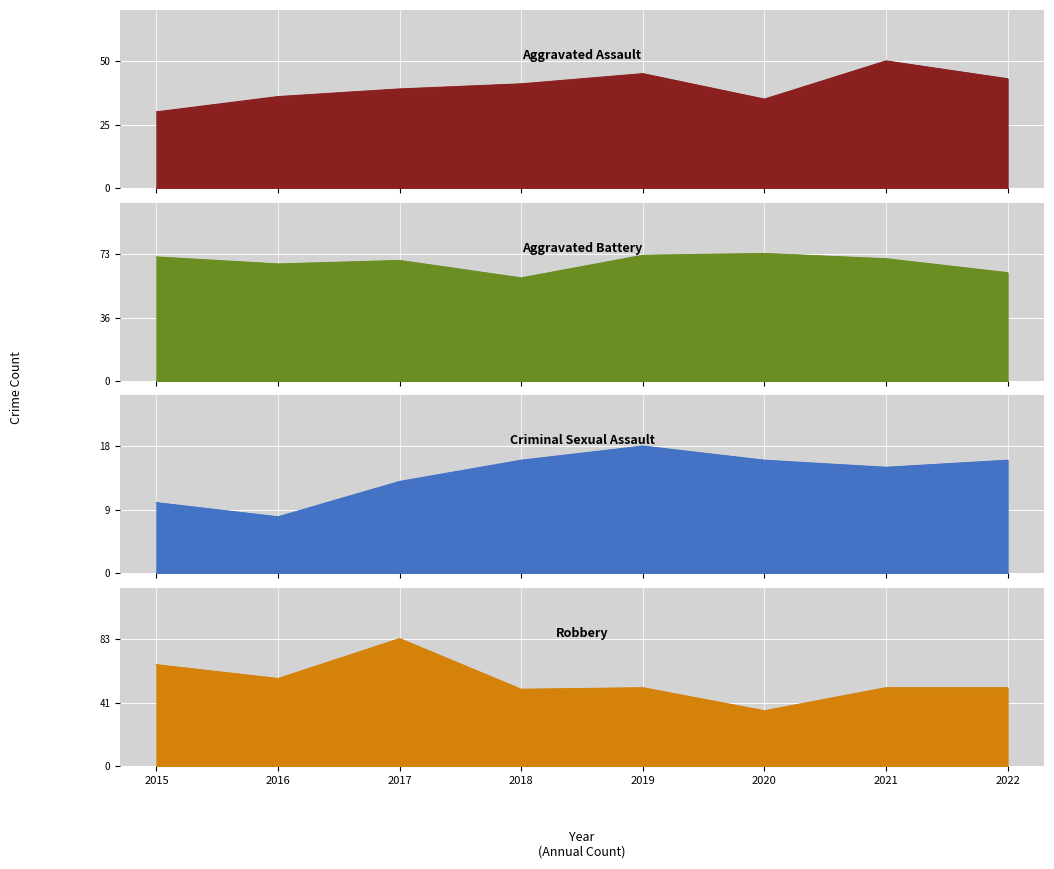

Where is the first local minimum for Robbery?

2016